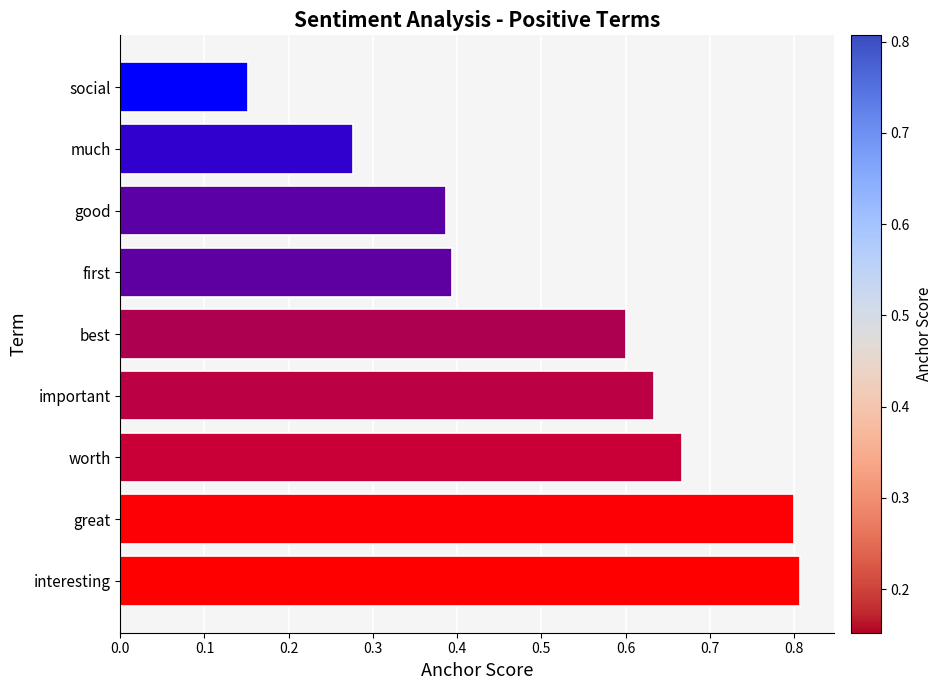

At which category does the chart reach its minimum across all series?

social